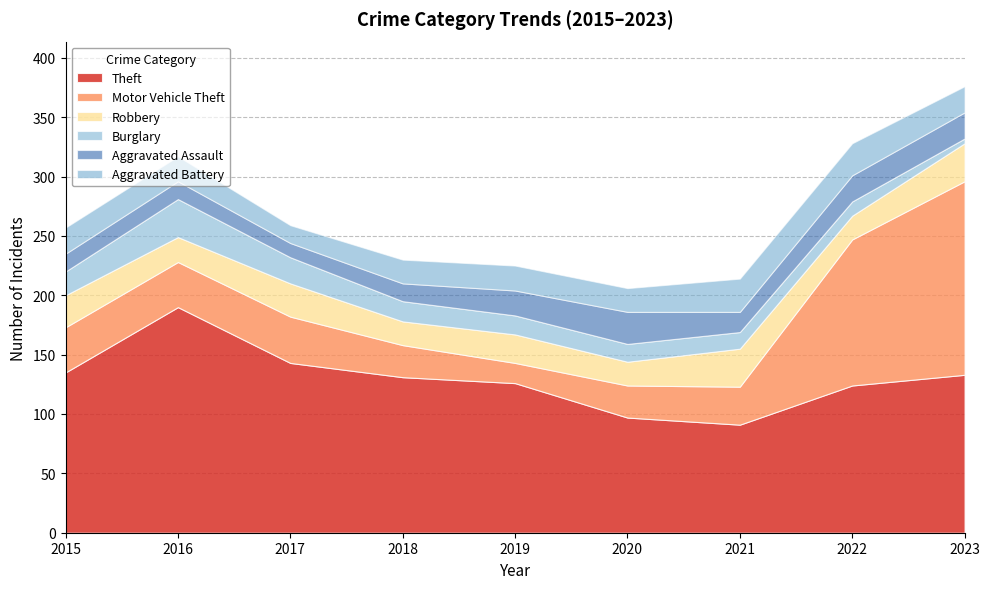

The Theft series shows 190 at 2016. True or false?

True